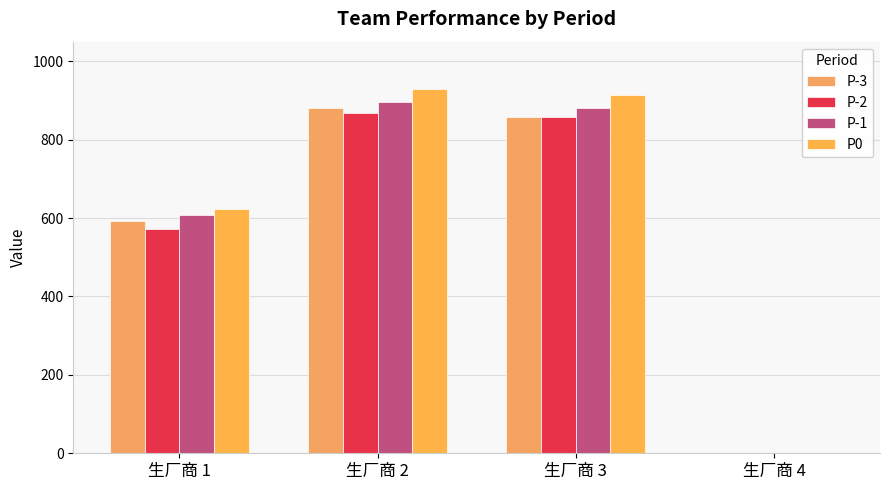

How many groups of bars are there?

4